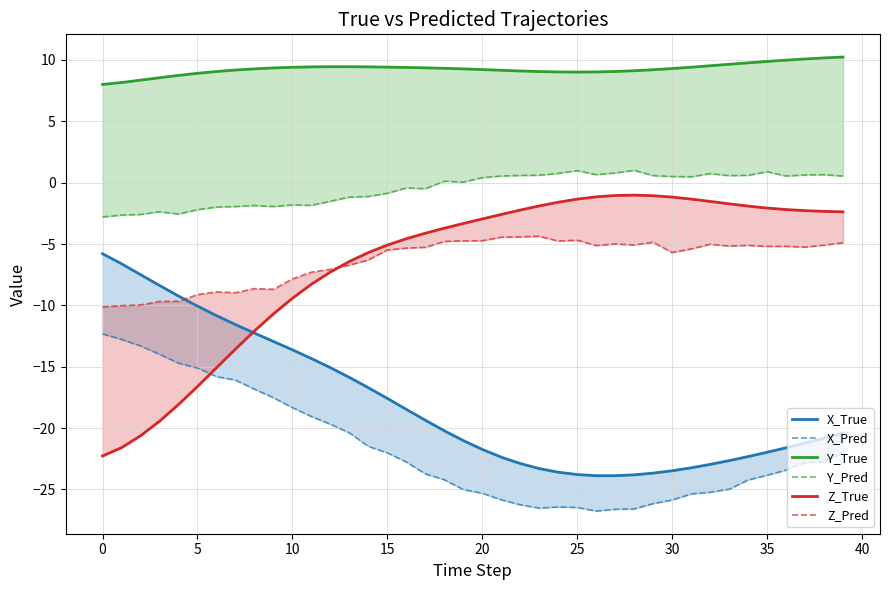

How many interior local peaks does the Y_Pred series have?

10